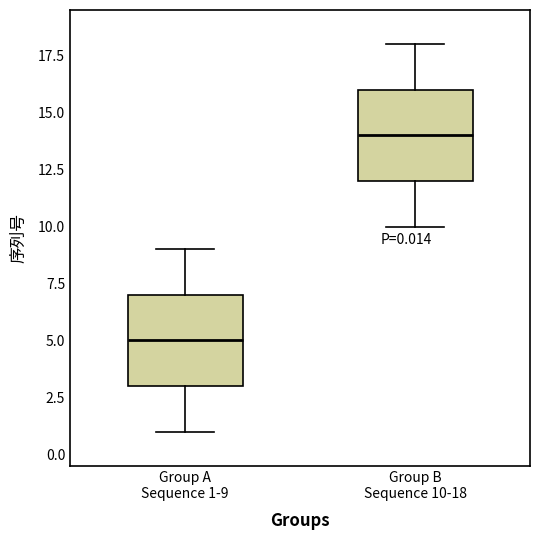

Which box has the lowest median line?

Group A Sequence 1-9